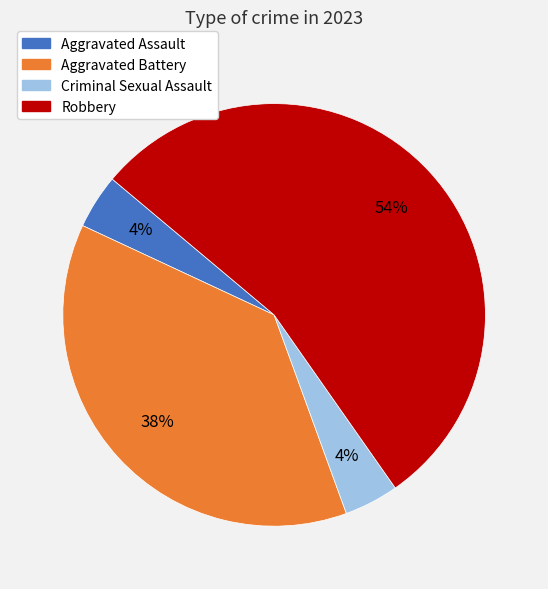

How many segments does this pie chart have?

4